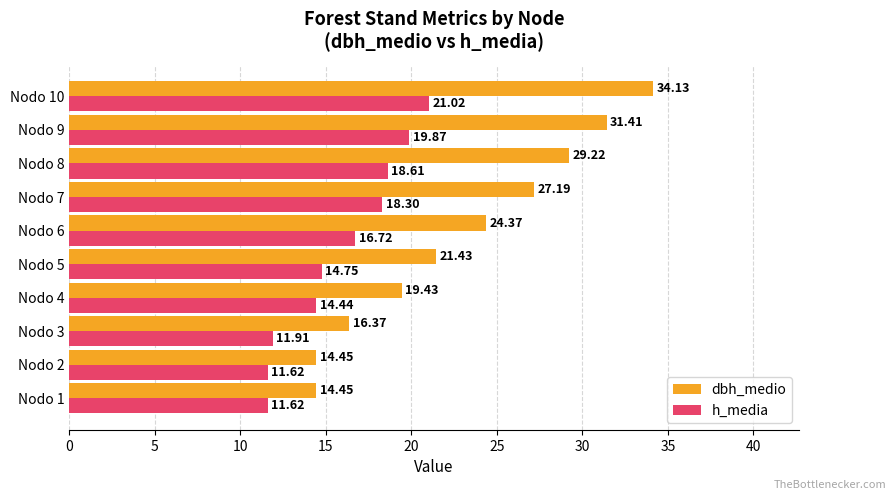

Which series has the largest range (max minus min)?

dbh_medio